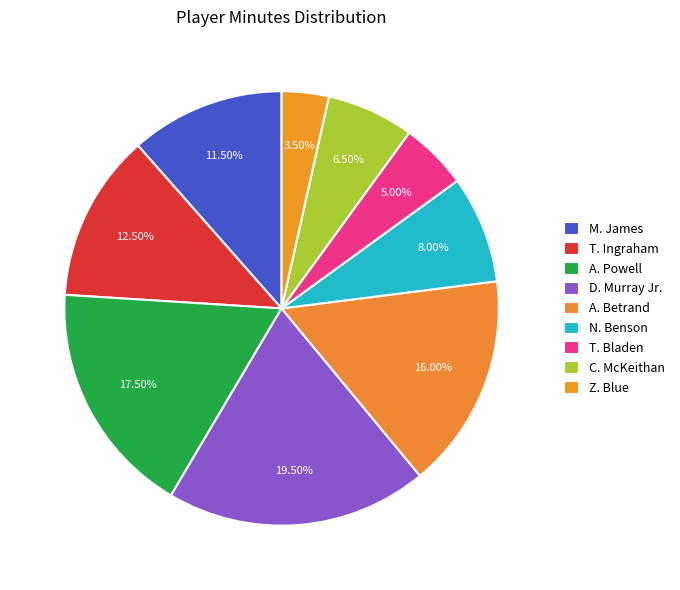

How many segments does this pie chart have?

9